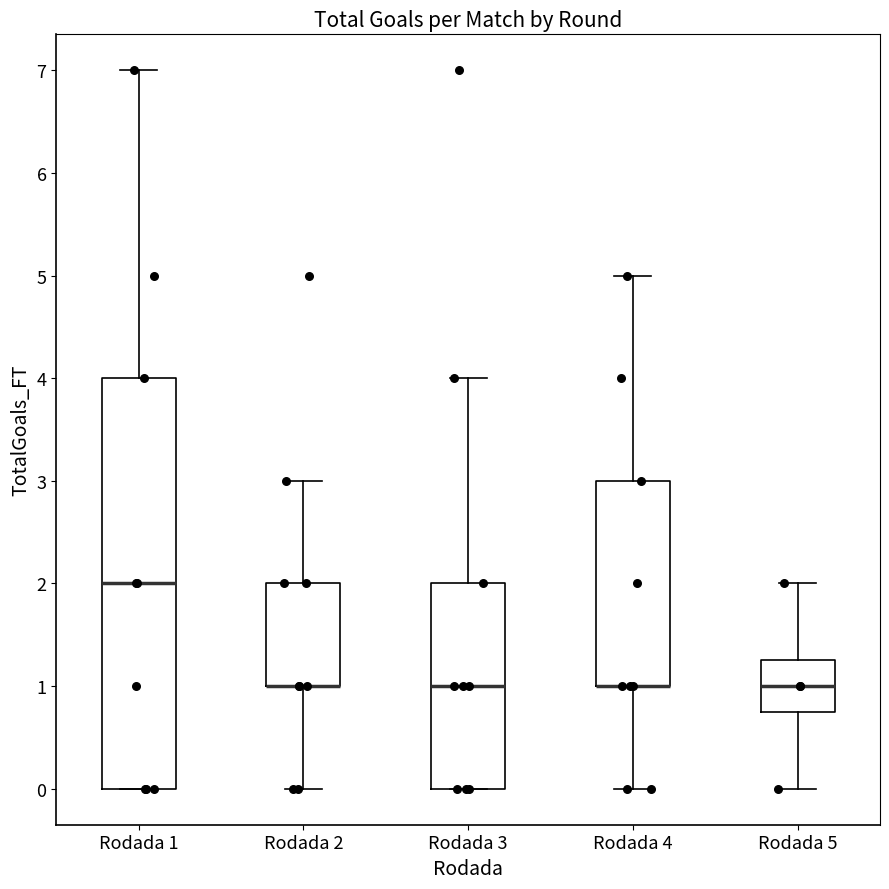

Comparing the boxes themselves (not the whiskers), which one is the tallest?

Rodada 1